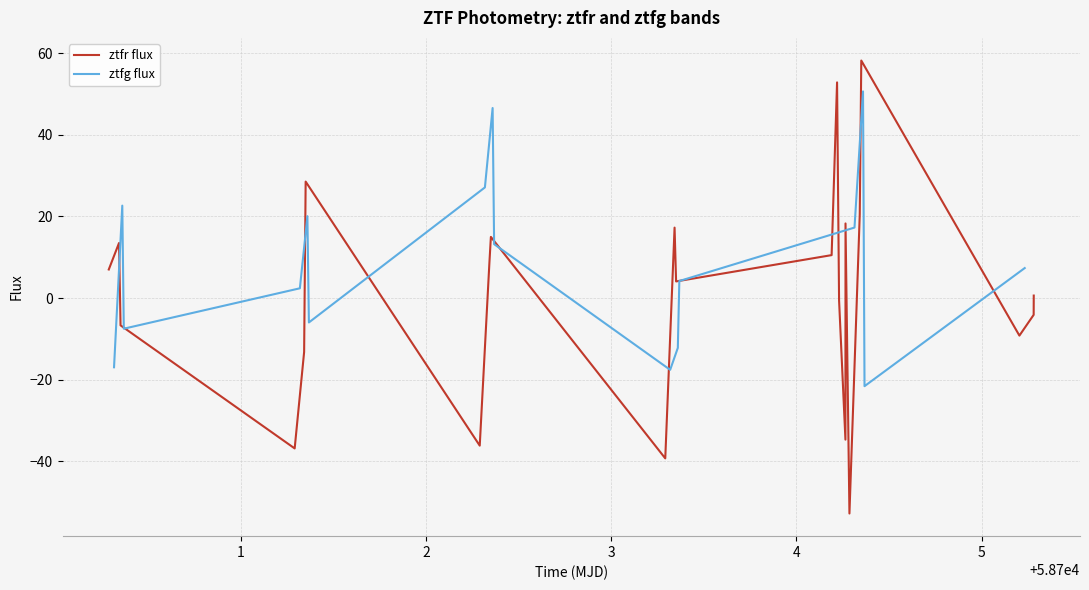

What is the minimum value for ztfg flux?

-21.6